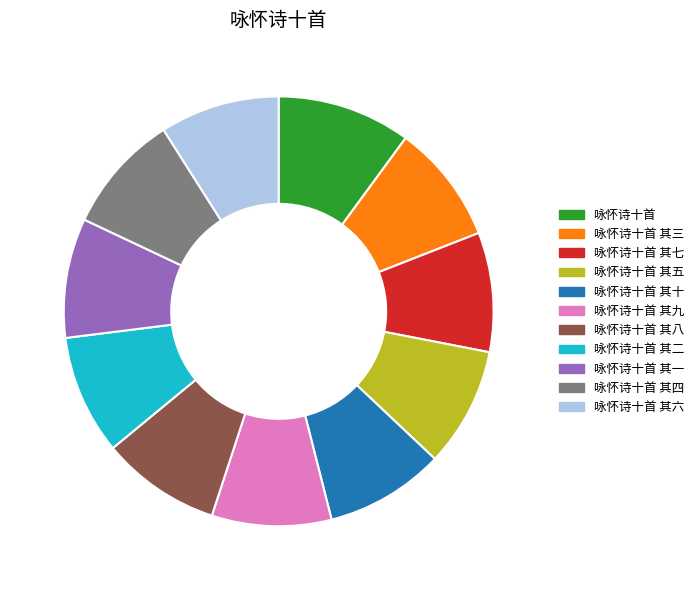

What is the ratio of the value at 咏怀诗十首 其九 to the value at 咏怀诗十首 其十?

1.0